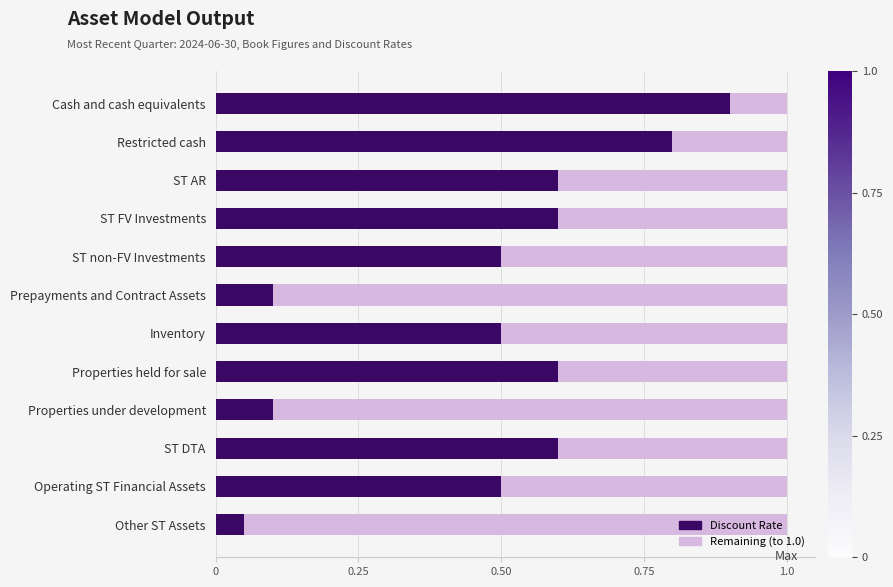

At which label does Discount Rate reach its minimum?

Other ST Assets